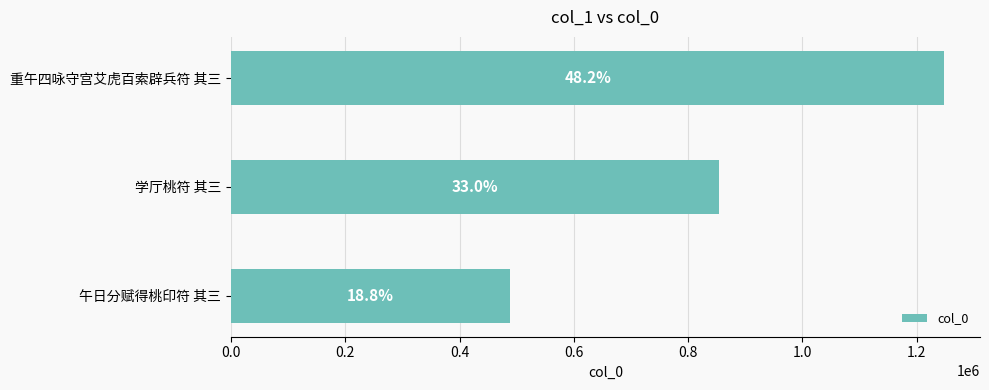

Does the chart contain any negative values?

No